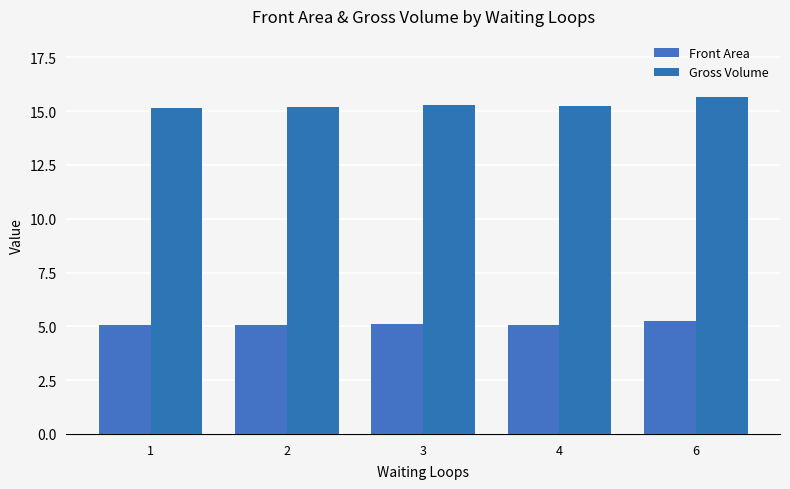

How many groups of bars are there?

5